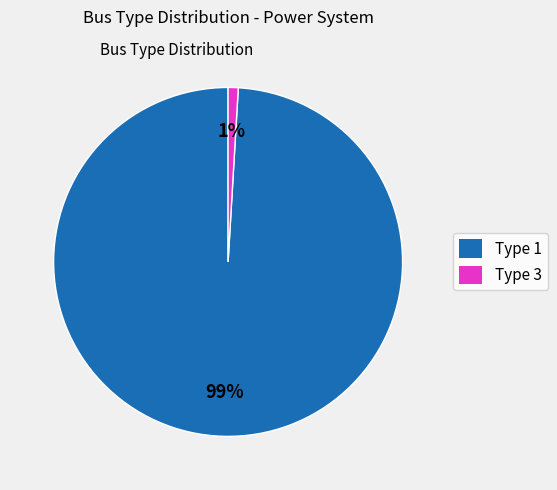

Do Type 3 and Type 1 together represent more than half of the pie?

Yes